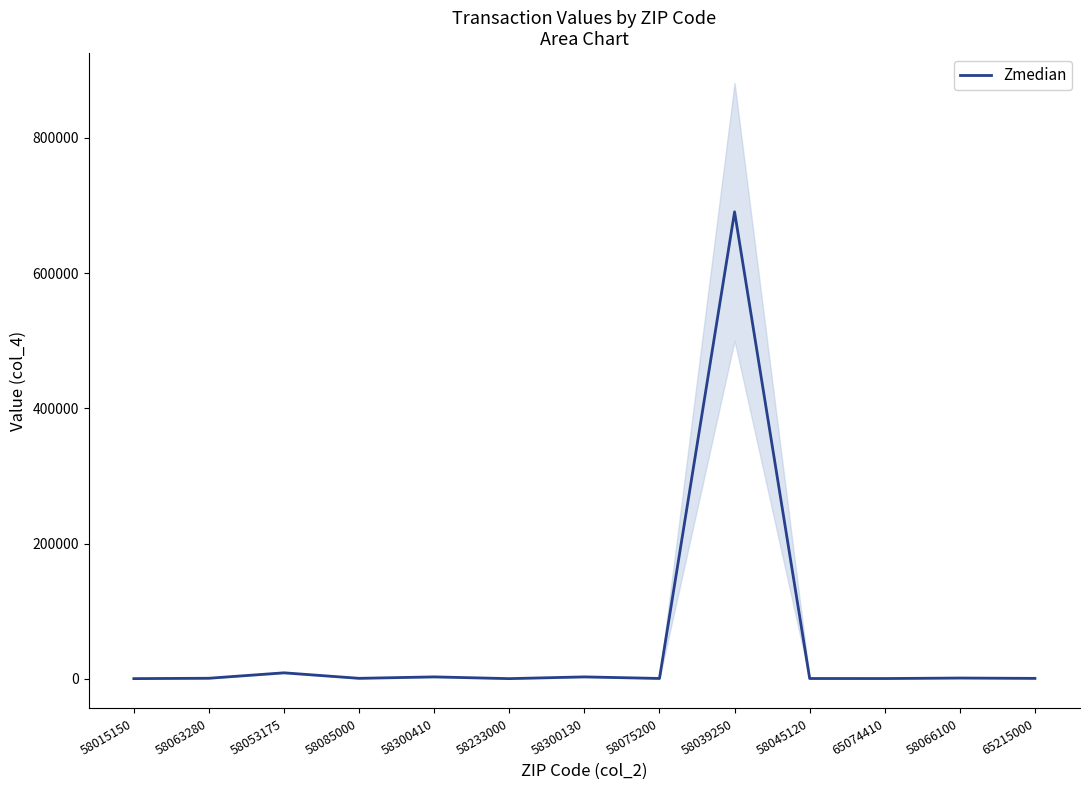

Where is the first local minimum?

58085000